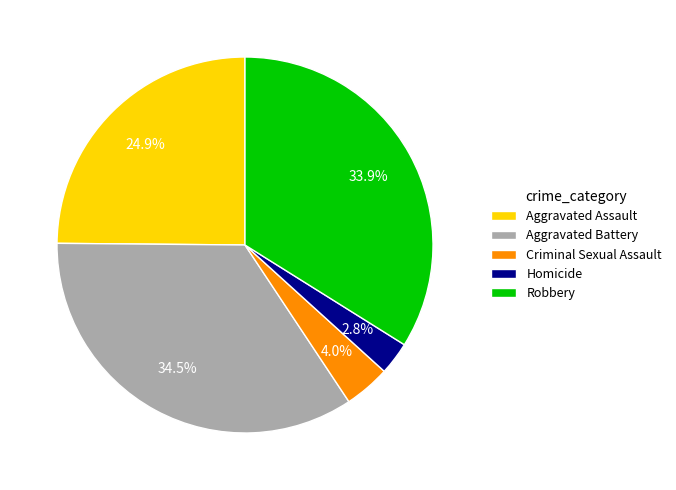

Which category has the biggest portion of the pie?

Aggravated Battery